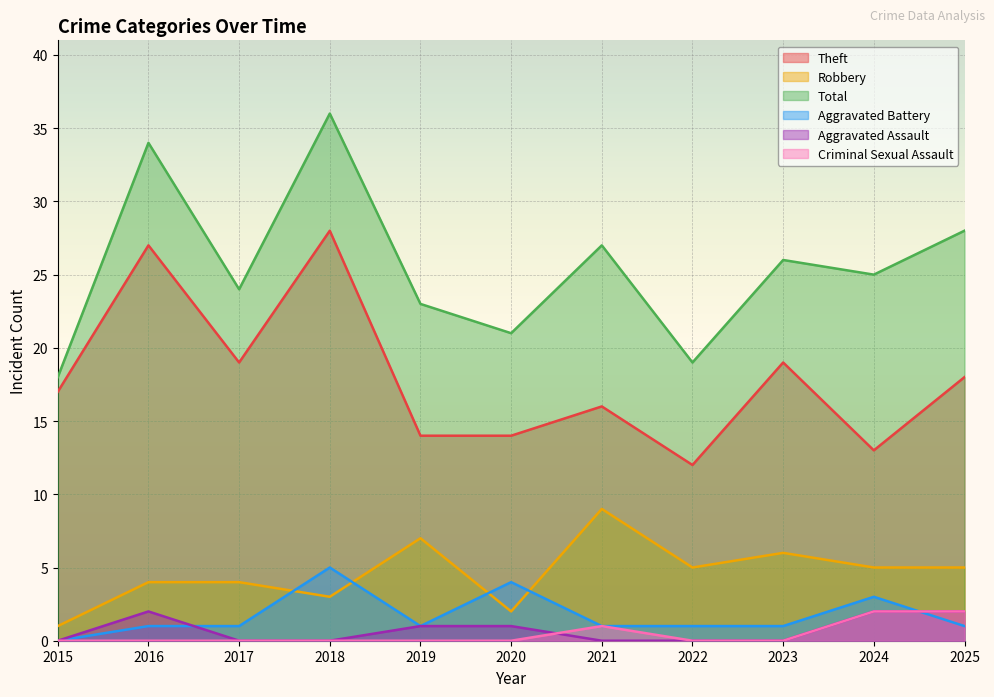

At 2016, list the series in order from smallest to largest.

Criminal Sexual Assault, Aggravated Battery, Aggravated Assault, Robbery, Theft, Total